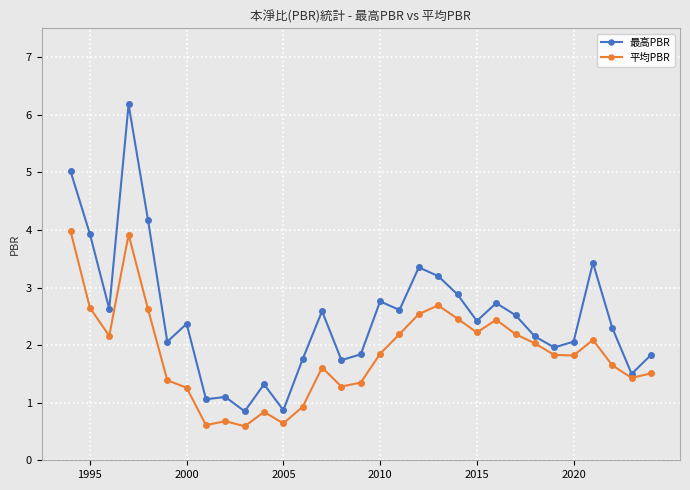

True or false: 最高PBR has more than 0 interior local peaks.

True